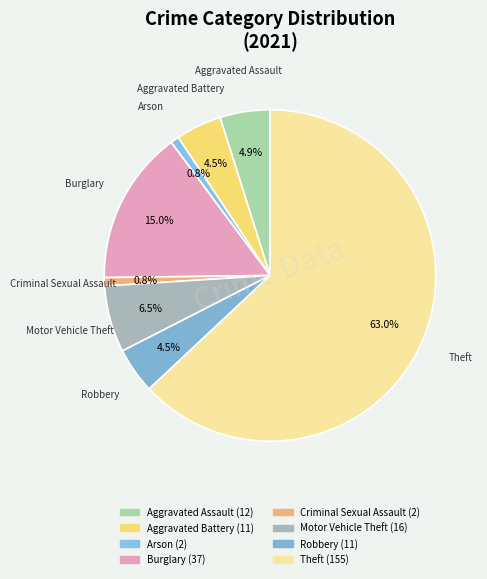

Which slice represents more than half of the pie?

Theft